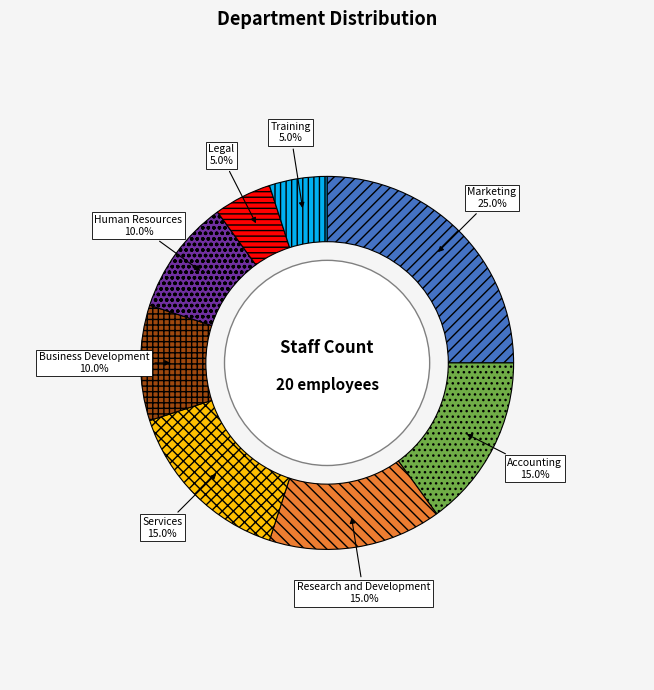

What percentage do Business Development and Services together represent?

25.0%